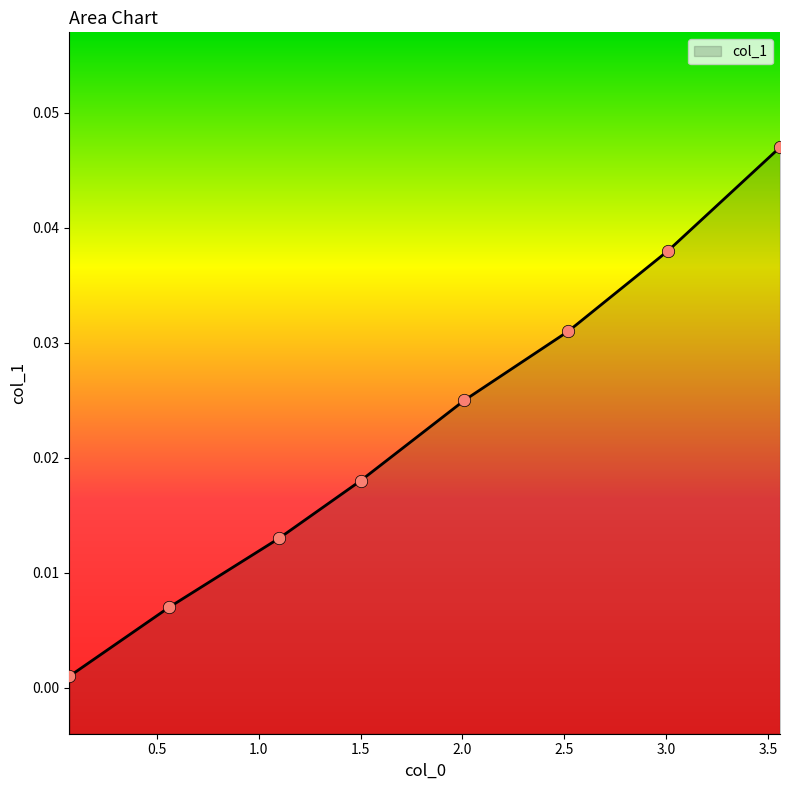

Which has a higher value, 0.56 or 3.56?

3.56